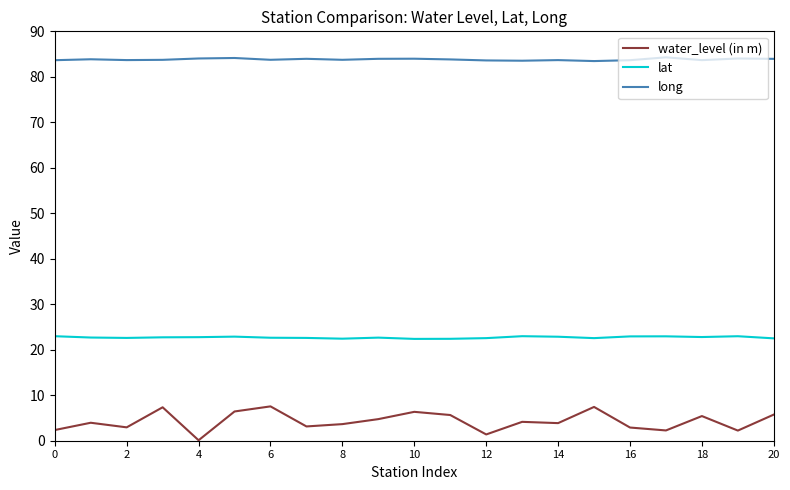

Rank the series by their maximum value, from highest to lowest.

long, lat, water_level (in m)